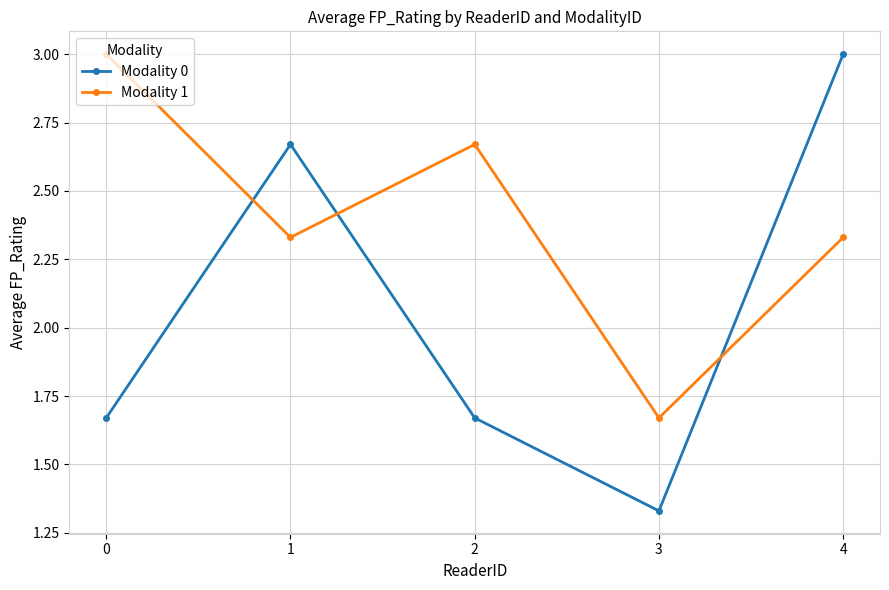

At which category does Modality 0 reach its first local valley?

3